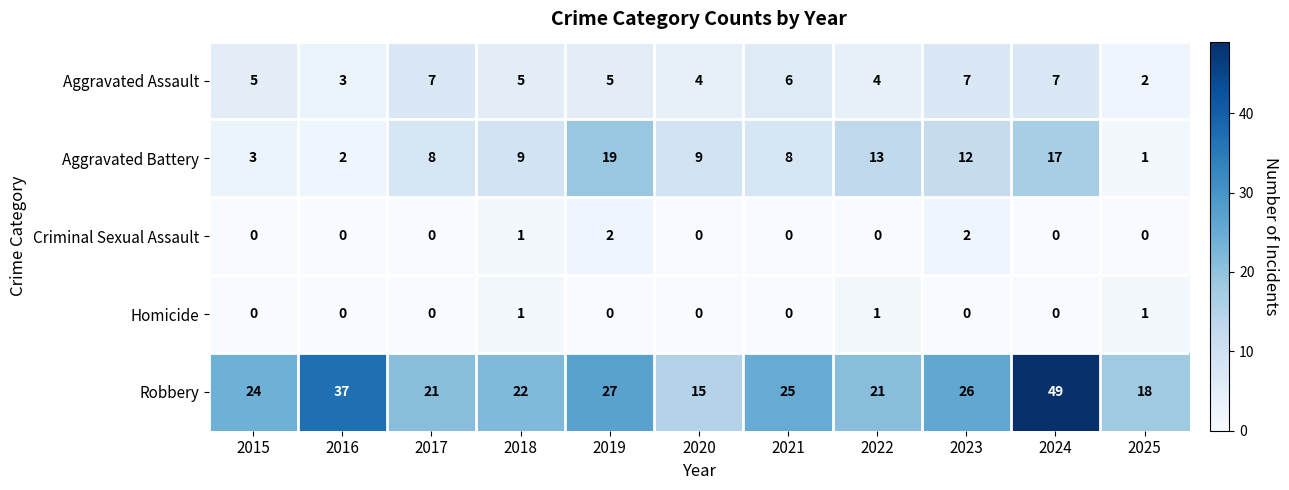

True or false: Criminal Sexual Assault has a value of -1 at 2025.

False